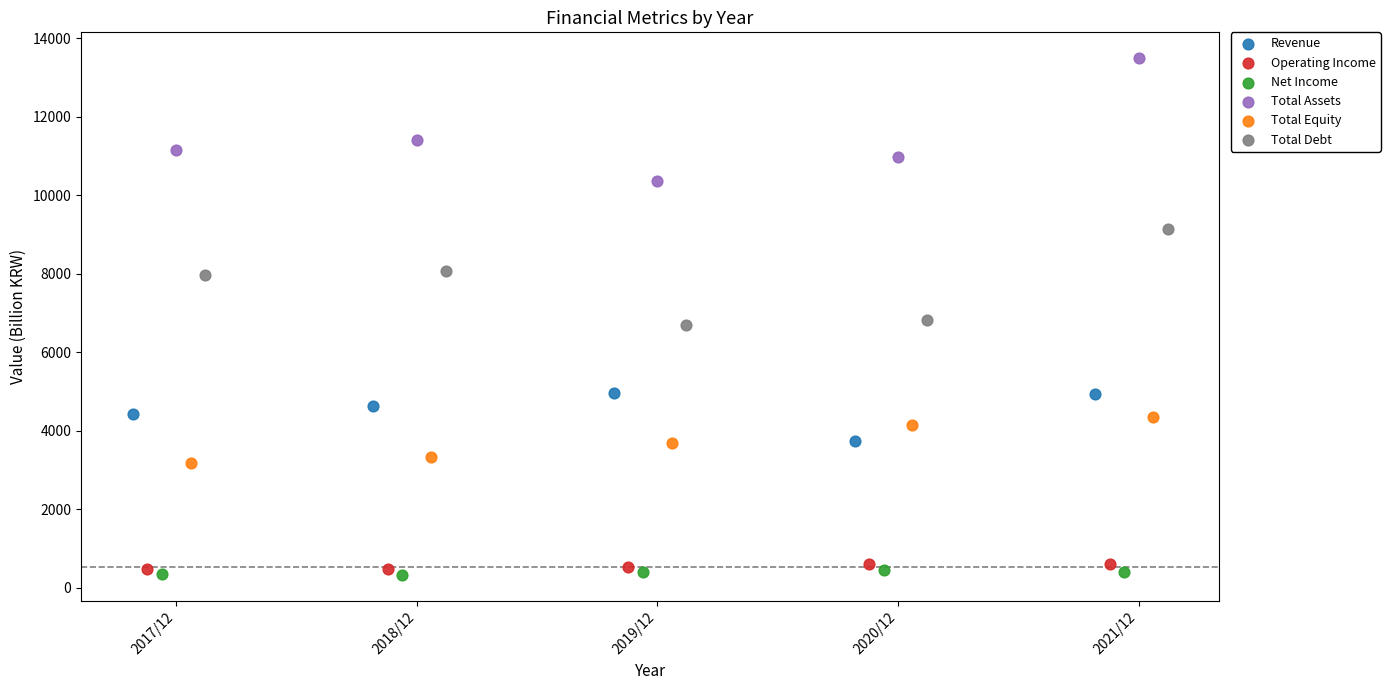

Which series contains the highest Y value?

Total Assets